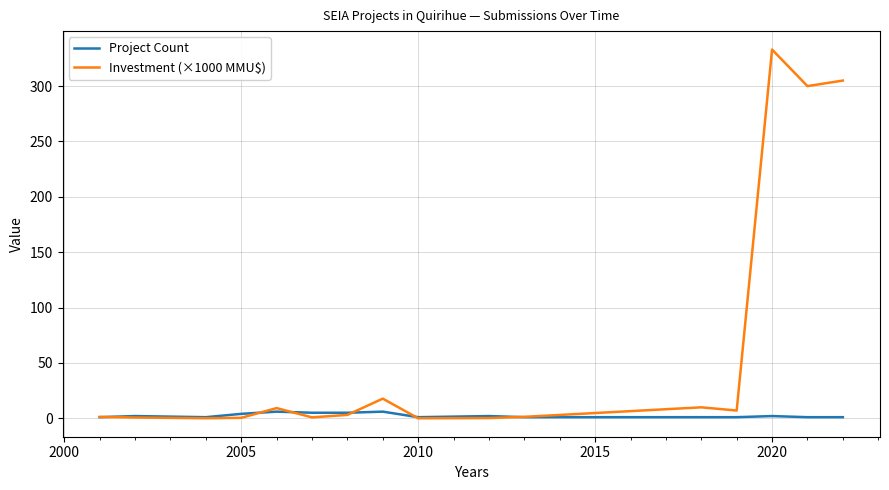

Rank the series by their average value, from lowest to highest.

Project Count, Investment (×1000 MMU$)